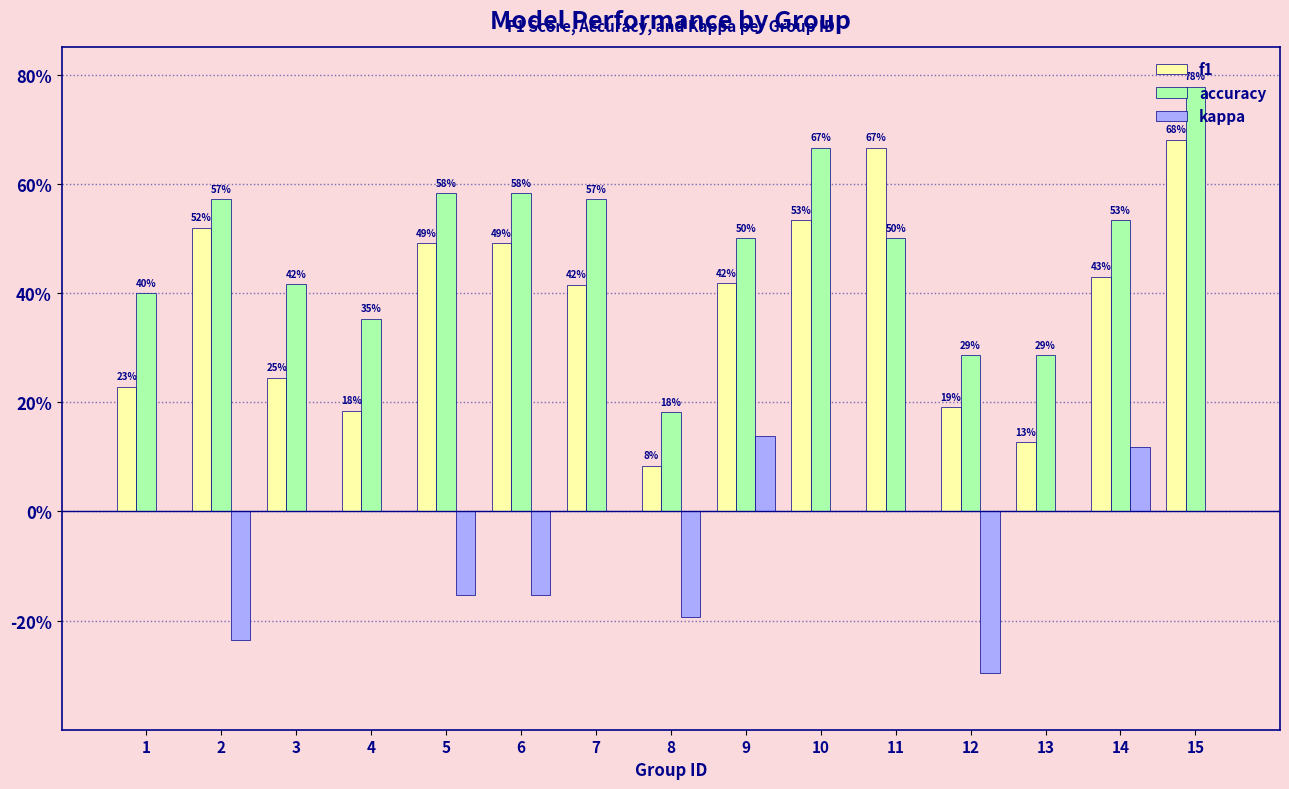

What are all the series names shown in the legend?

f1, accuracy, kappa